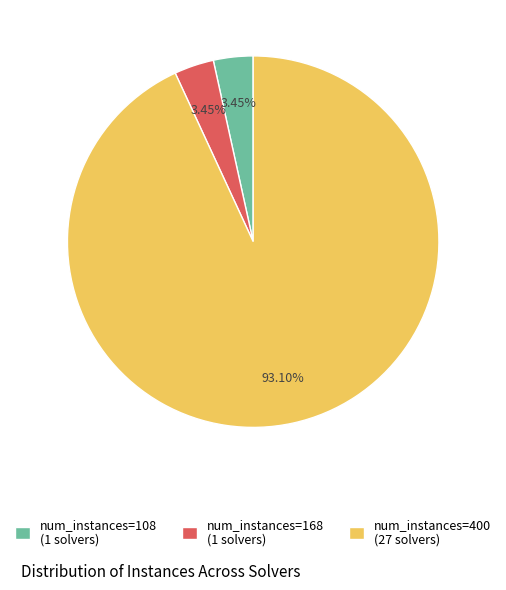

Which has a higher value, num_instances=400 (27 solvers) or num_instances=108 (1 solvers)?

num_instances=400 (27 solvers)